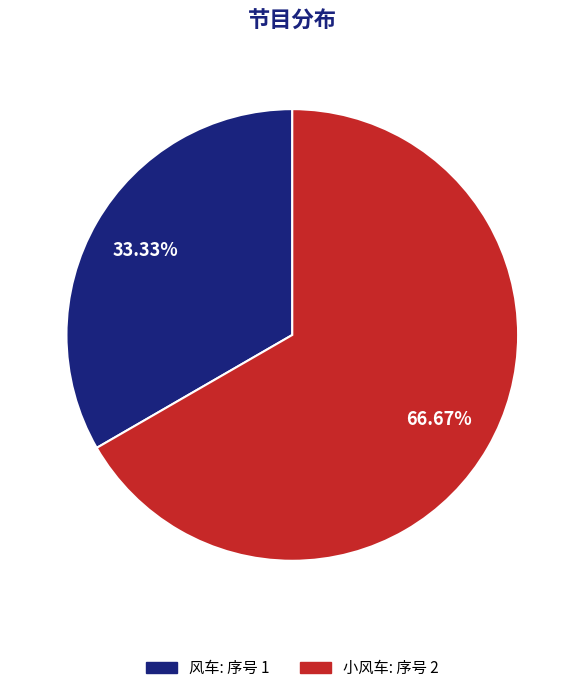

What is the smallest slice in the pie chart?

风车